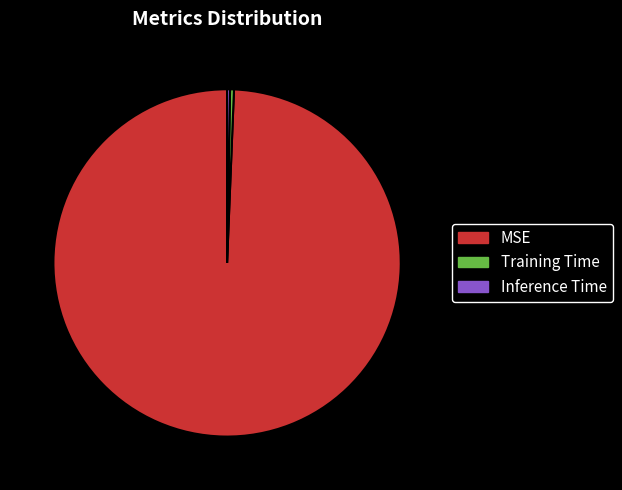

Is the sum of MSE and Training Time greater than half?

Yes